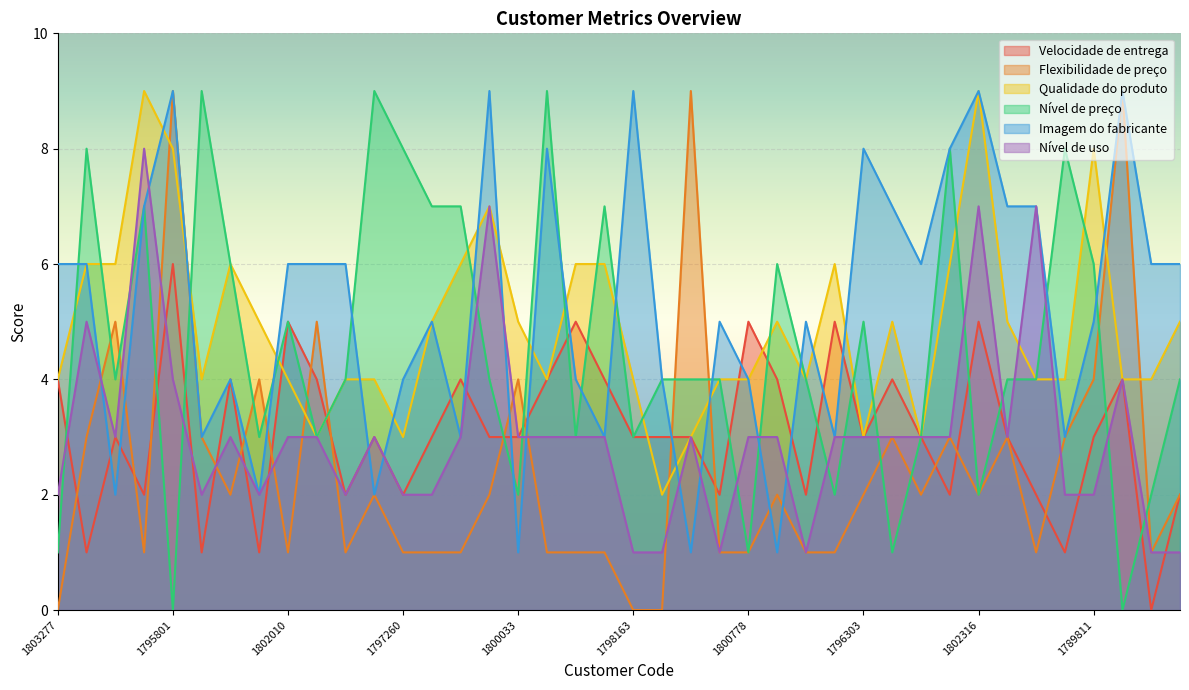

How many intersections are there between Velocidade de entrega and Qualidade do produto?

5